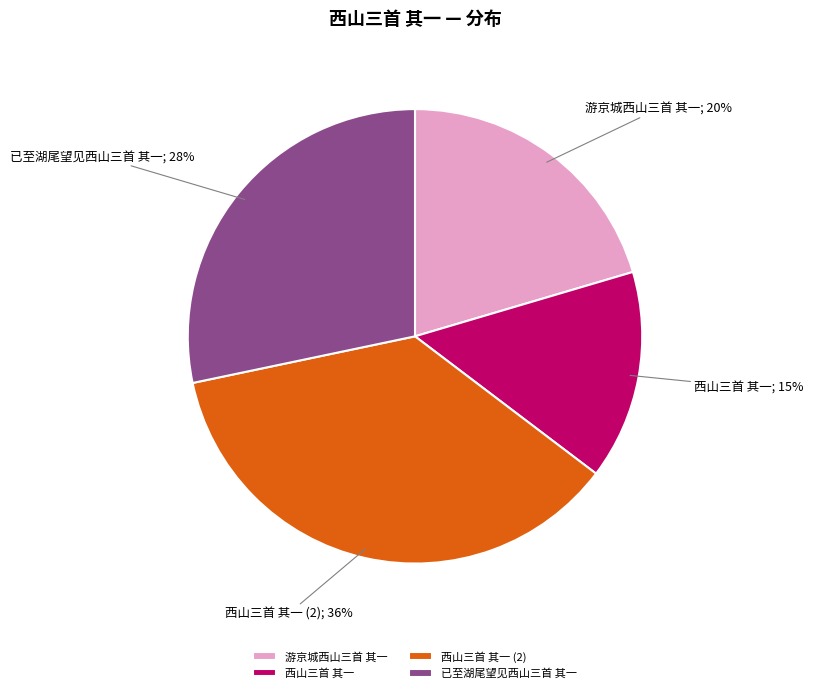

True or false: 西山三首 其一 accounts for 45% of the total.

False